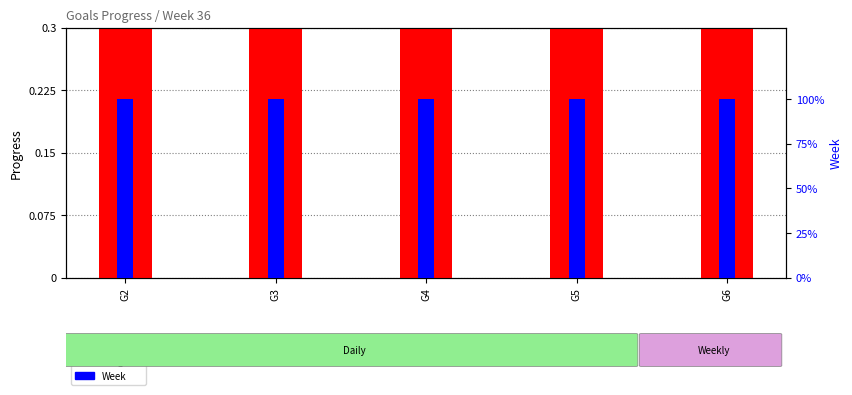

At which category is the sum across all series the highest?

G2